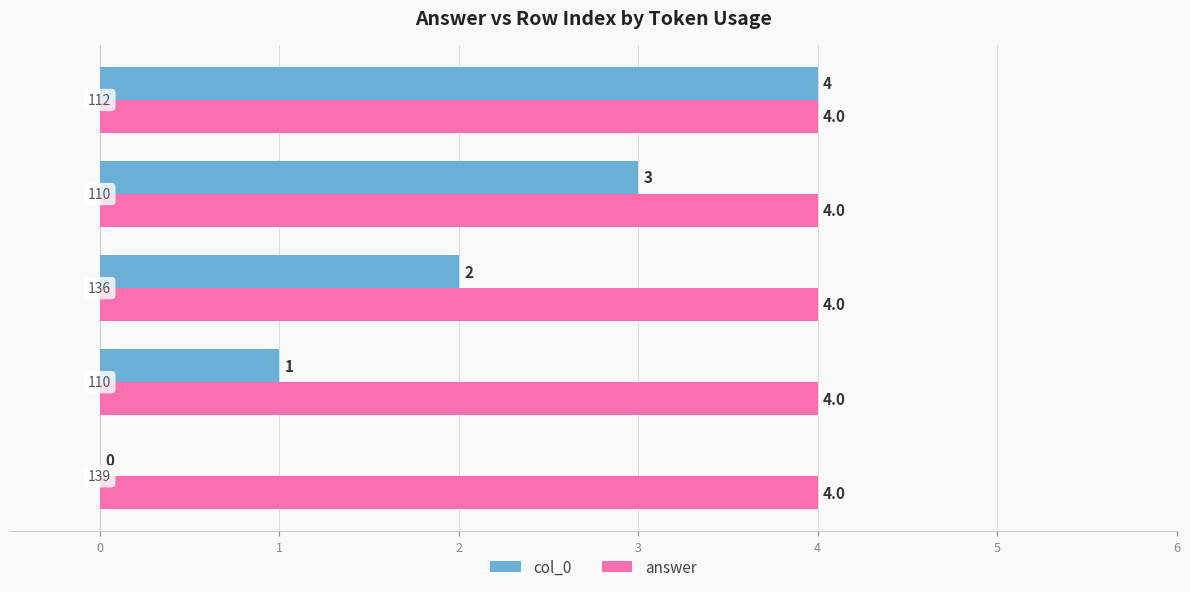

Which series has the largest range (max minus min)?

col_0